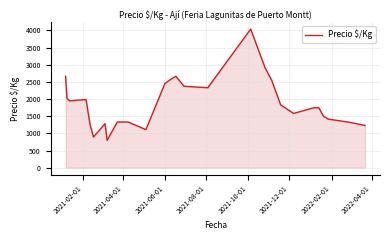

What is the difference between the maximum and minimum values?

3242.0